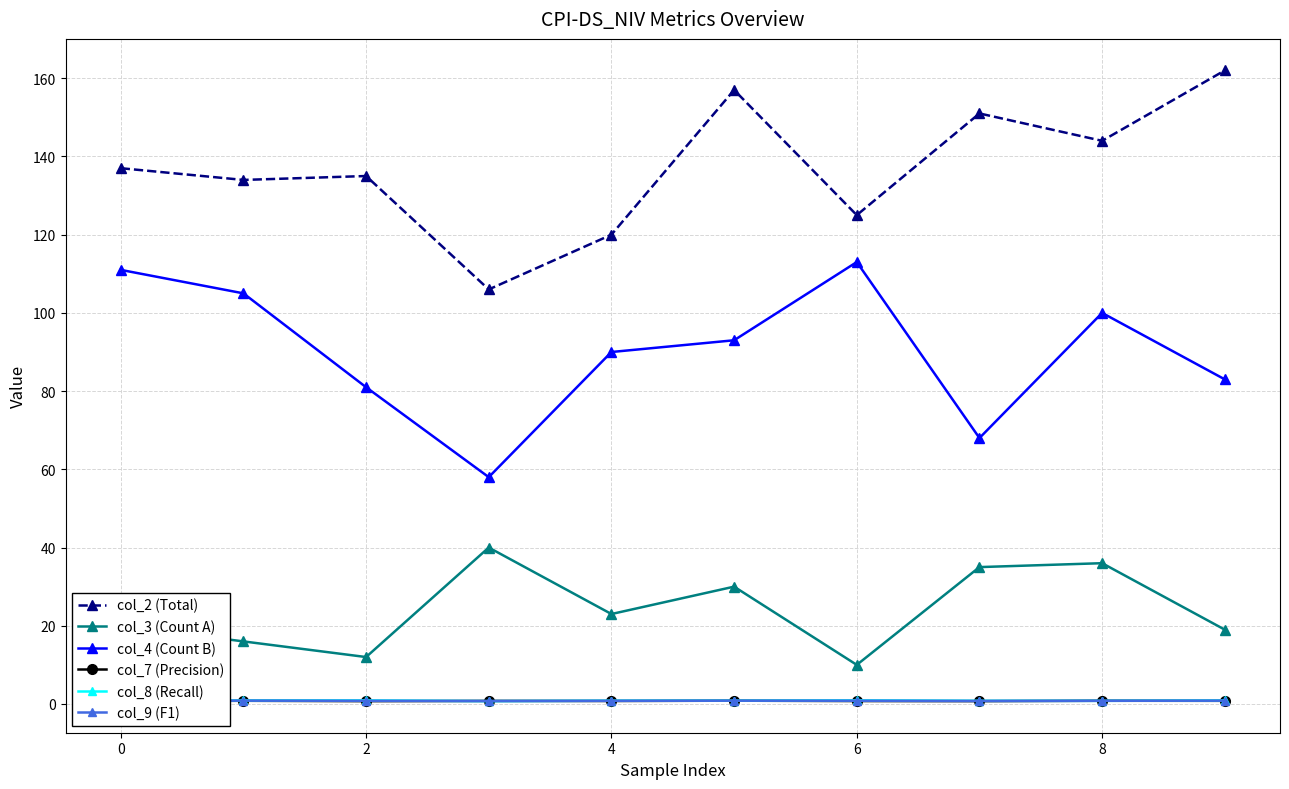

How many categories are shown in the chart?

10